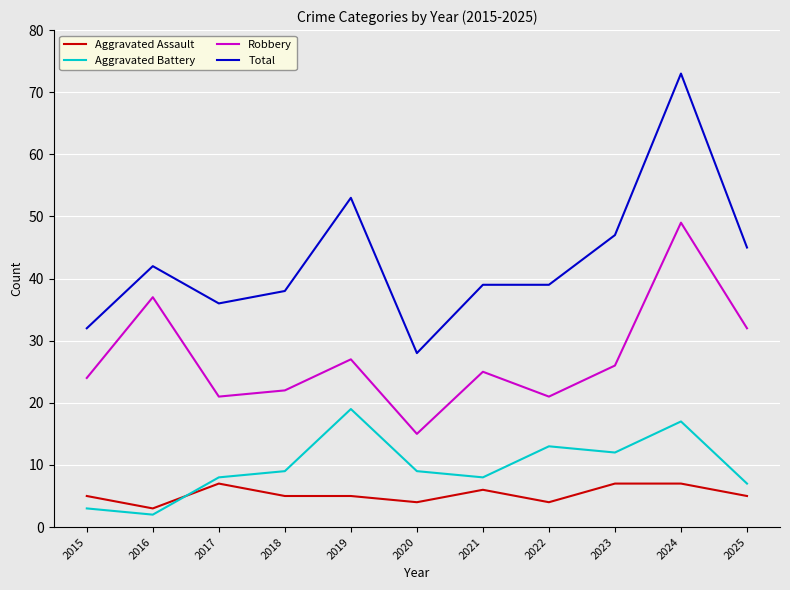

Rank the series by their maximum value, from highest to lowest.

Total, Robbery, Aggravated Battery, Aggravated Assault